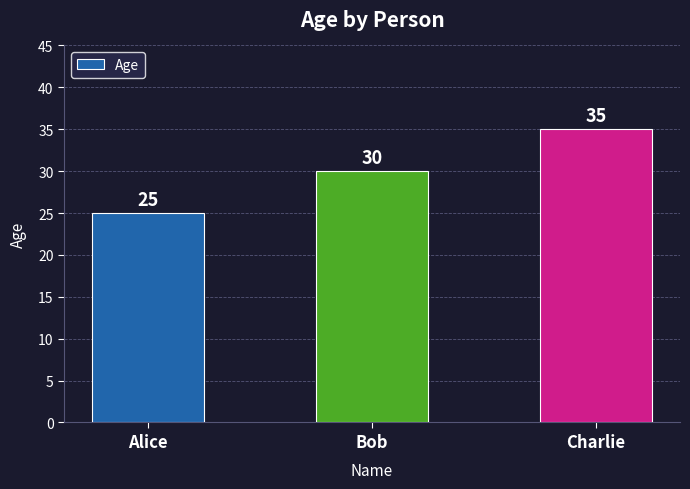

What is the ratio of the value at Alice to the value at Charlie?

0.7